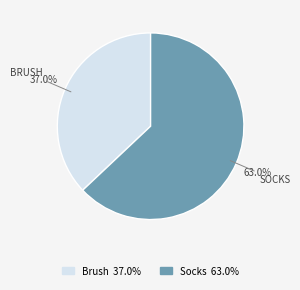

To the nearest percent, what portion does Brush represent?

37%